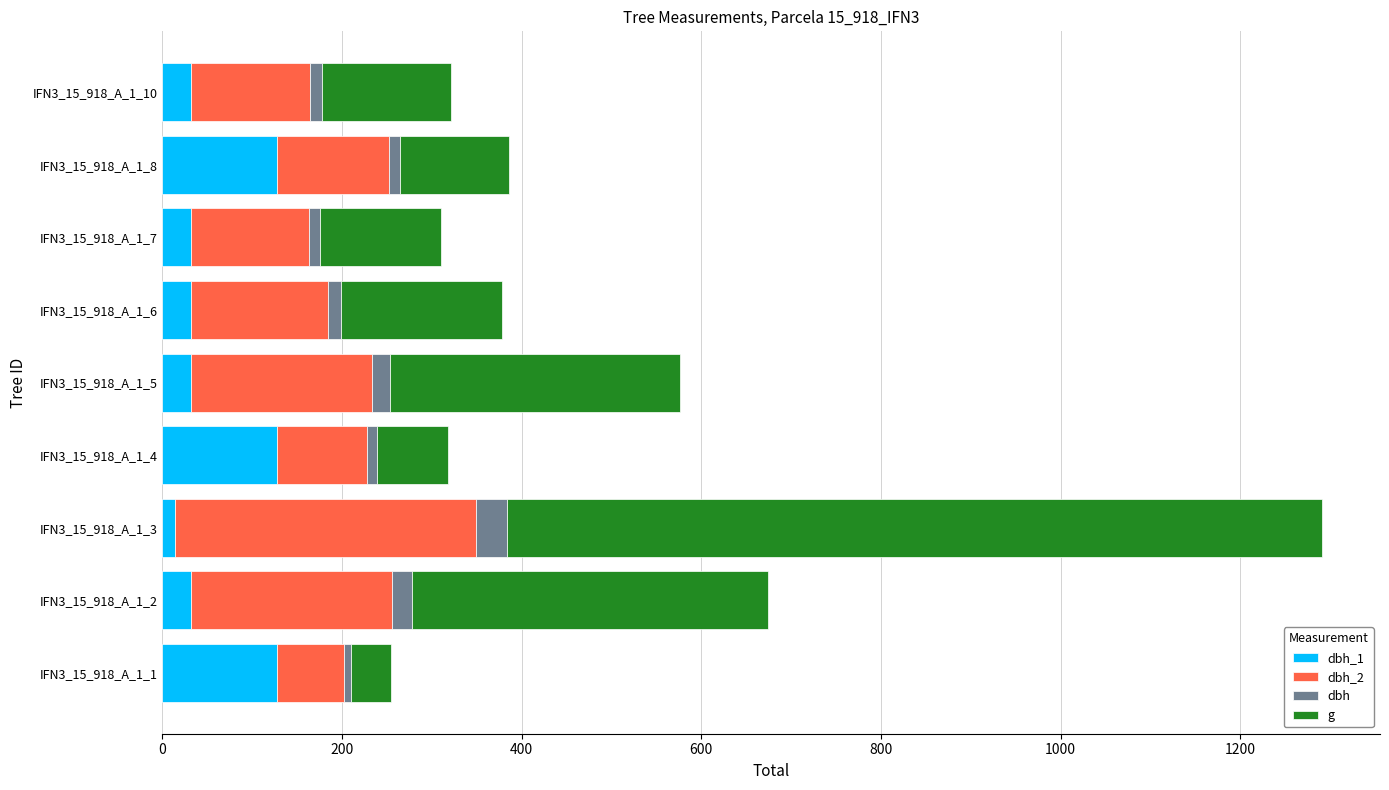

At which category is the sum across all series the highest?

IFN3_15_918_A_1_3